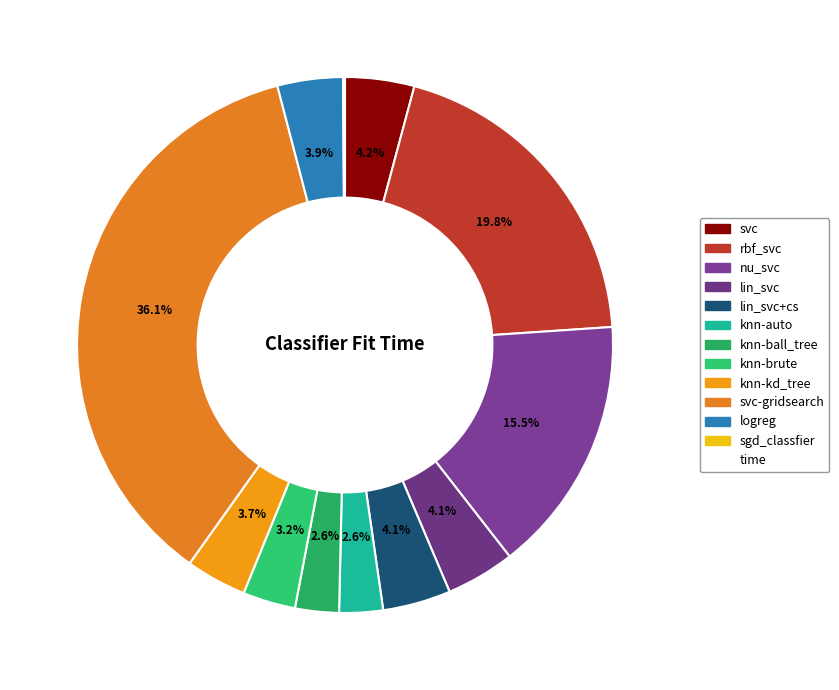

Is there any slice that represents more than half of the pie?

No